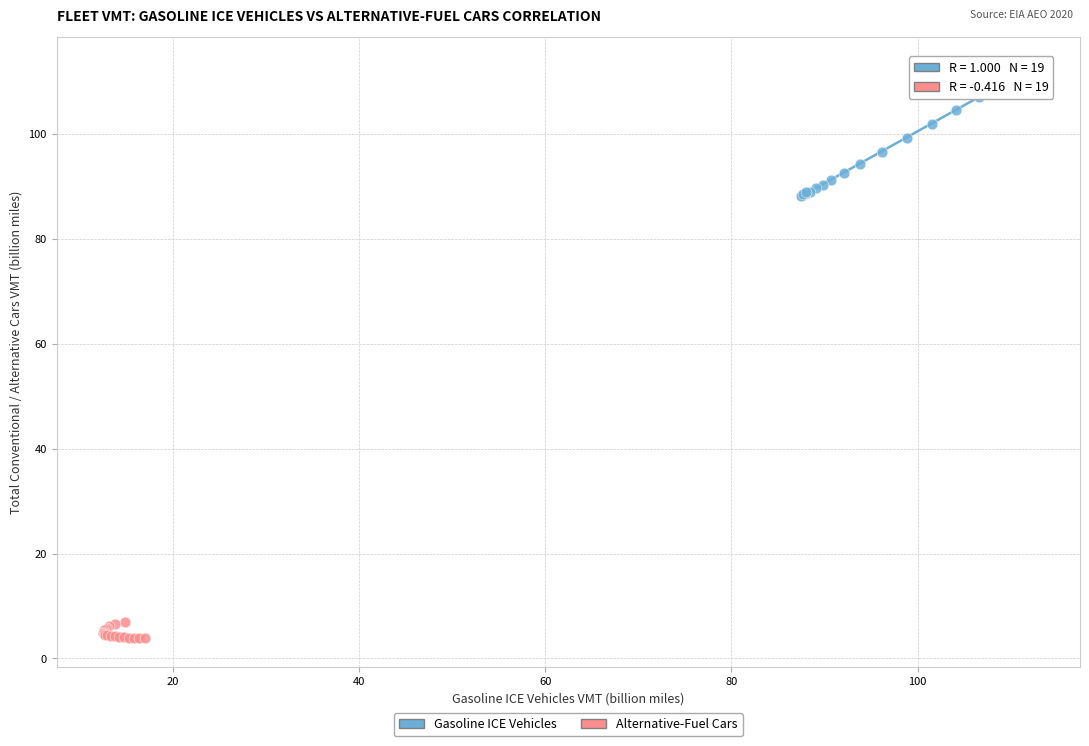

Which series reaches the maximum Y coordinate?

Gasoline ICE Vehicles